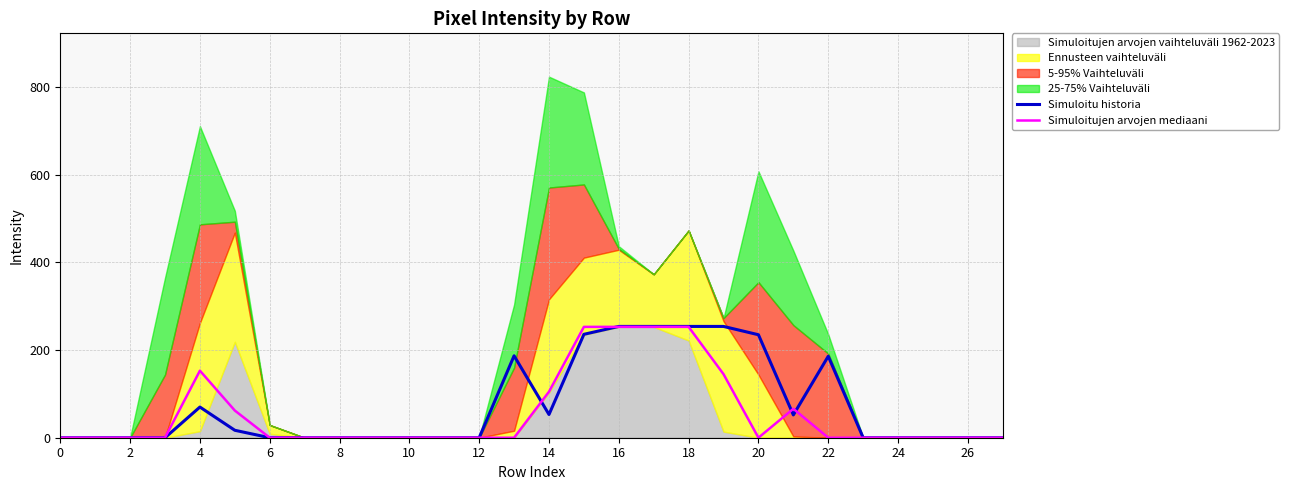

The value of Simuloitujen arvojen mediaani at 18 is 113. True or false?

False